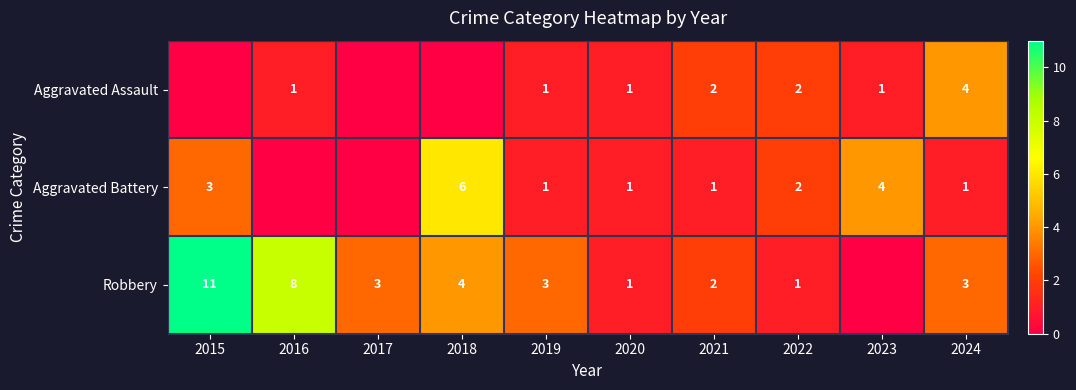

What is the sum of the Robbery values at 2016 and 2022?

9